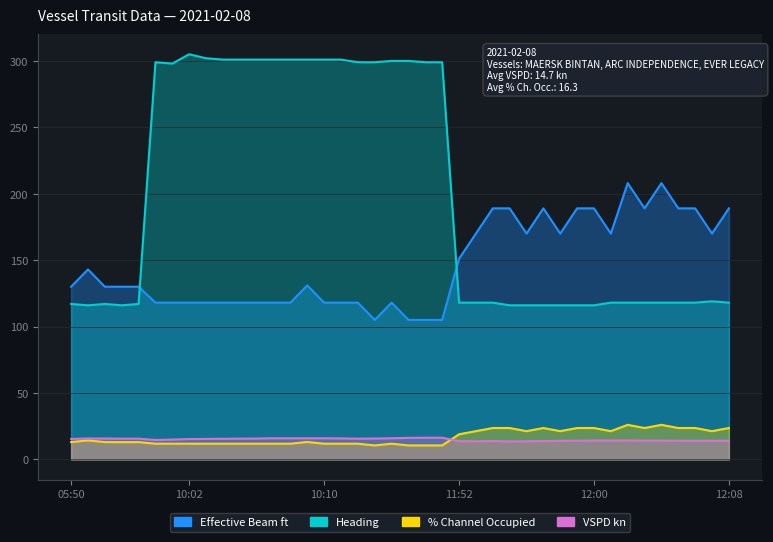

Where does the Effective Beam ft series first go above 130?

2021-02-08 05:52